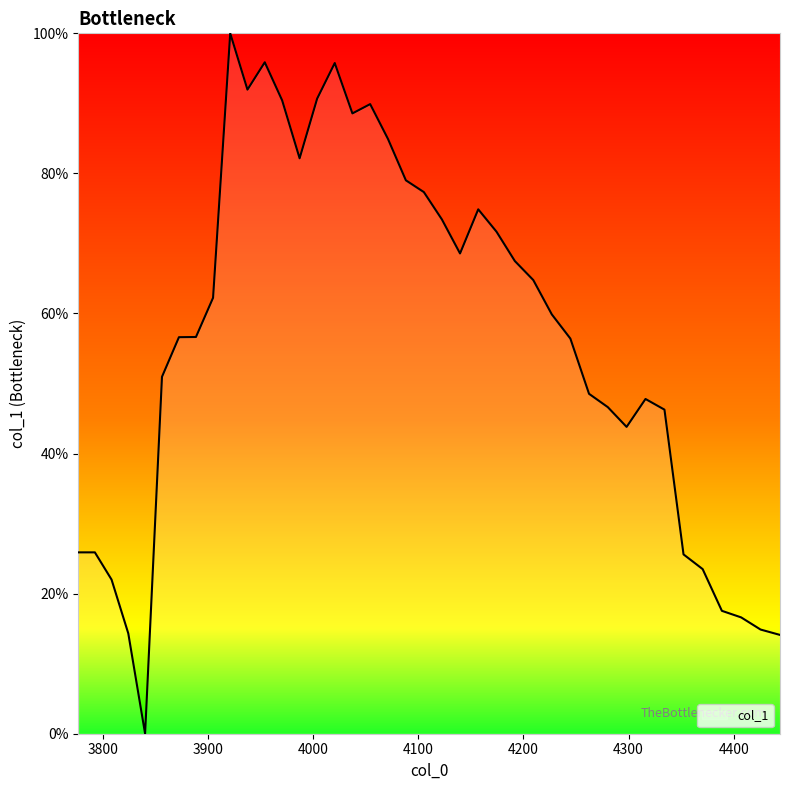

What is the maximum value shown in the chart?

100.0